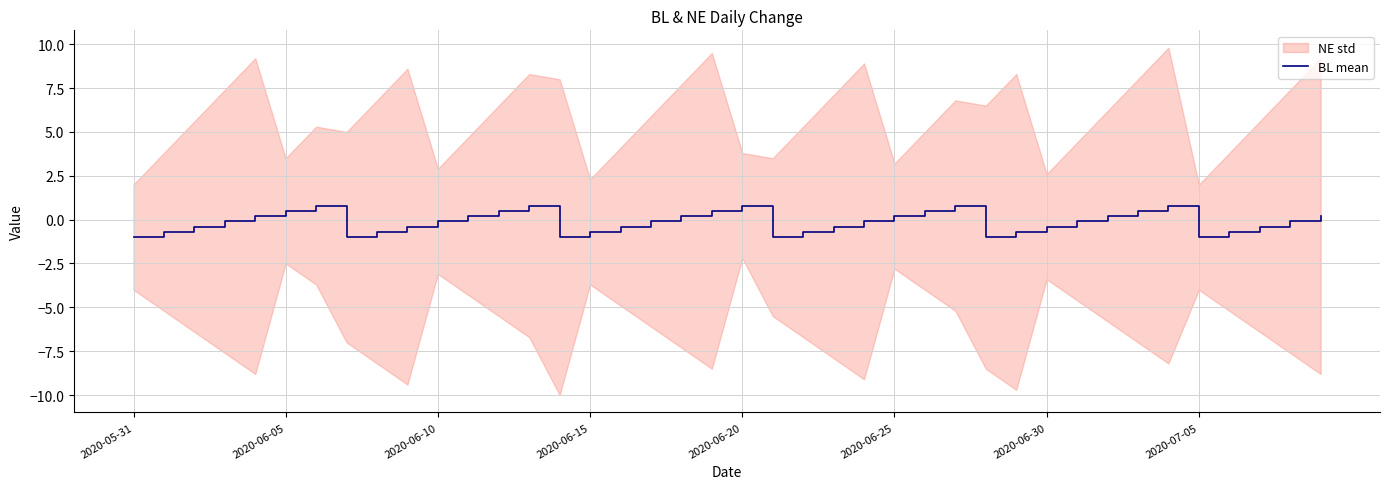

What is the sum of the values at 18 and 9?

-0.2